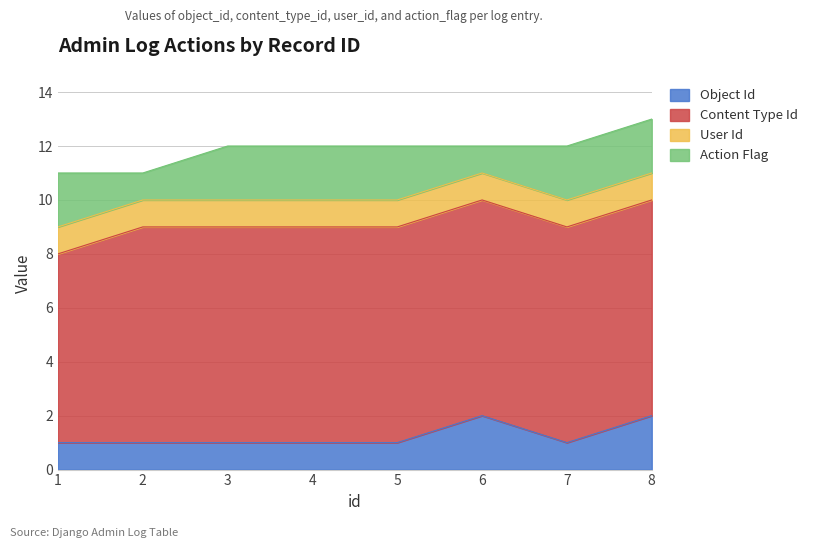

What is the difference between the second highest and second lowest values in the object_id series?

1